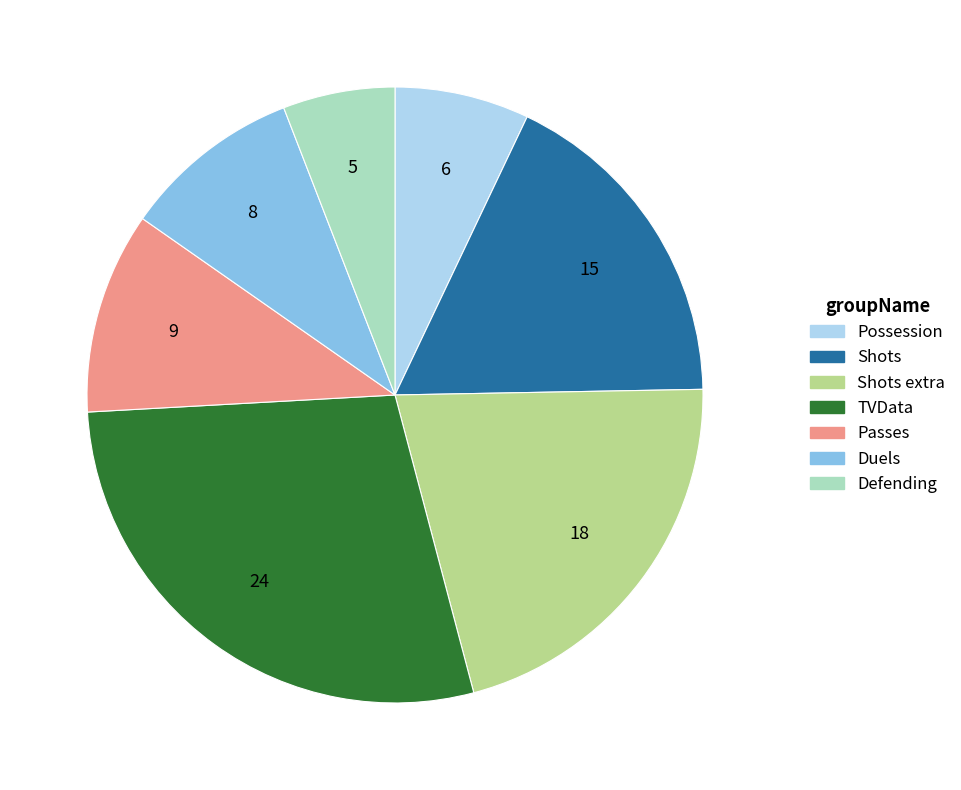

How many slices are in this pie chart?

7